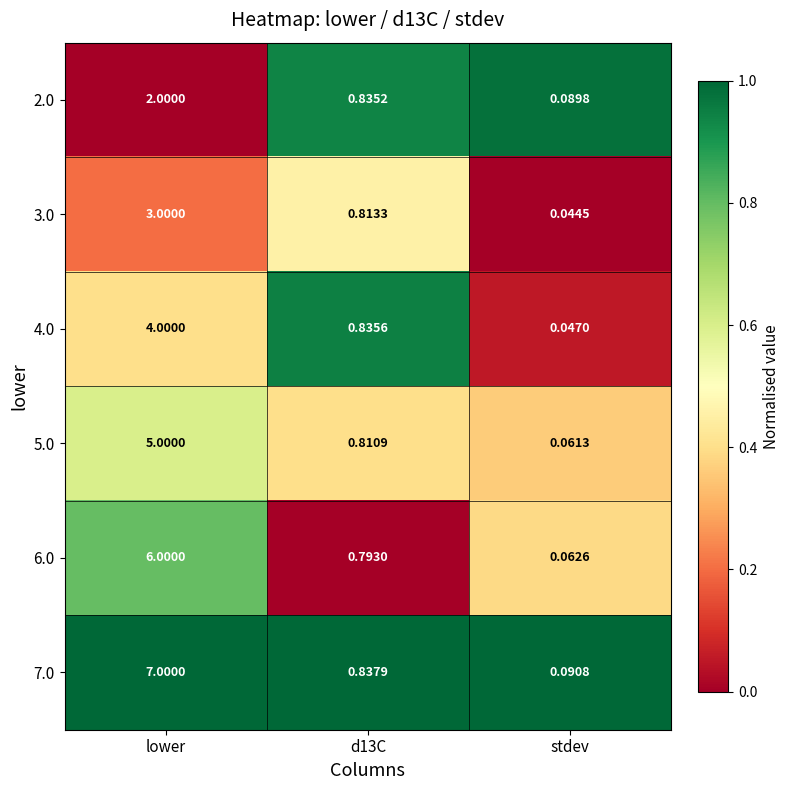

Which category has the highest value in the 2.0 series?

lower